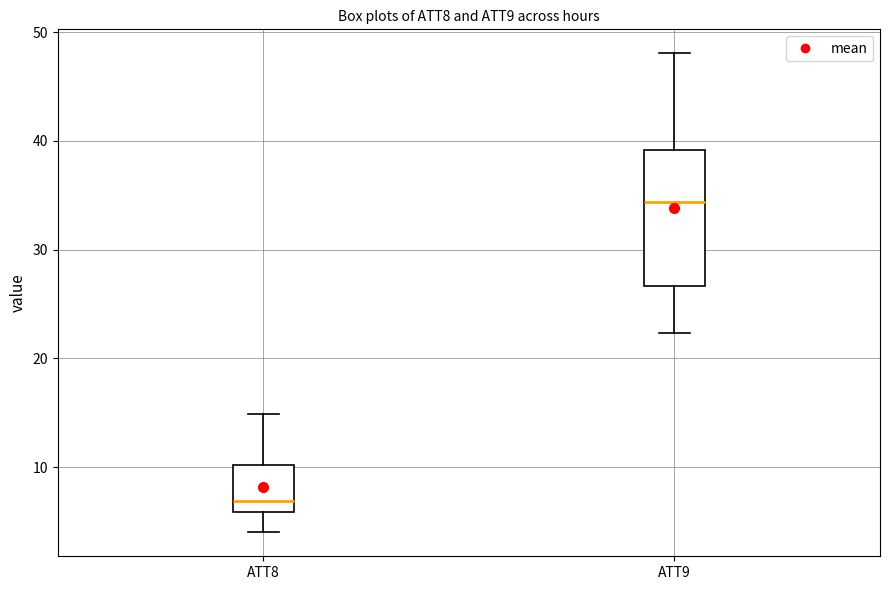

Reading left to right, read every box against the y-axis: the position of its median line, the range the box covers, and the ends of its whiskers. The values are not printed on the chart, so give them approximately, as read against the axis.

ATT8: median 7, box 6 to 10, whiskers 4 to 15
ATT9: median 34, box 27 to 39, whiskers 22 to 48